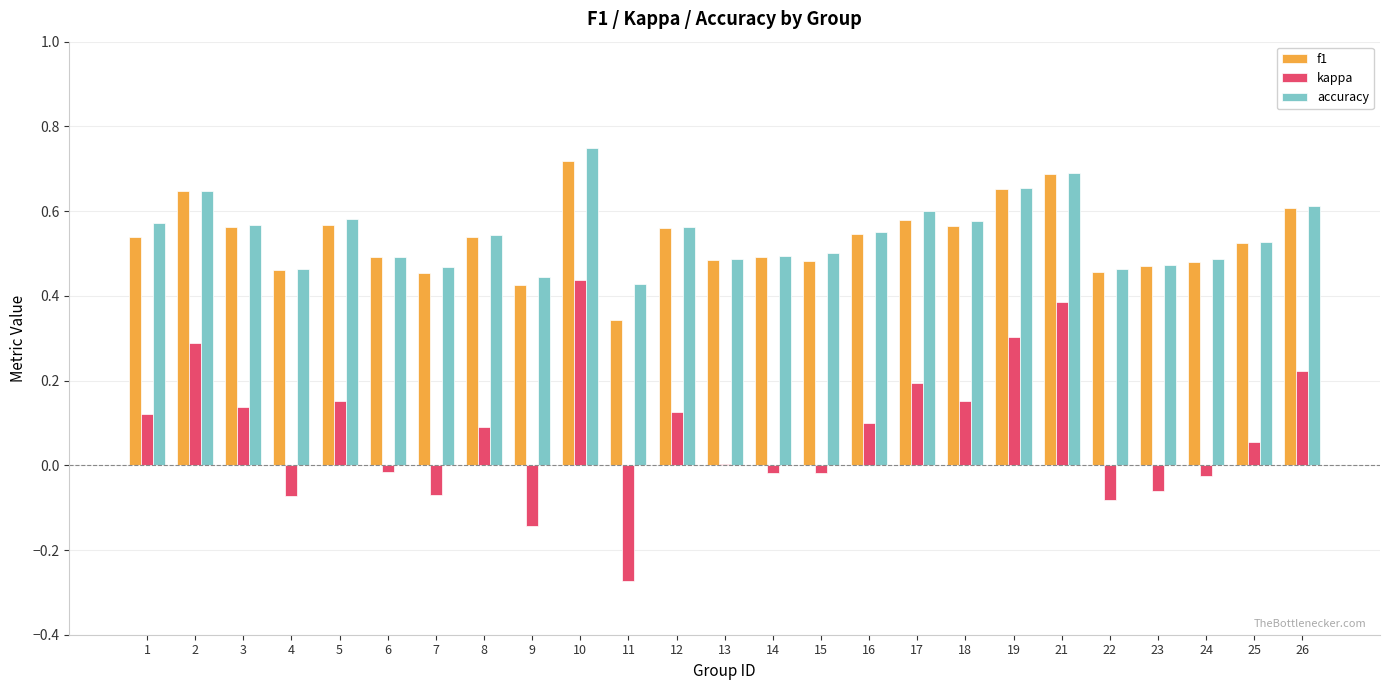

What is the total value across all series at 14?

1.0